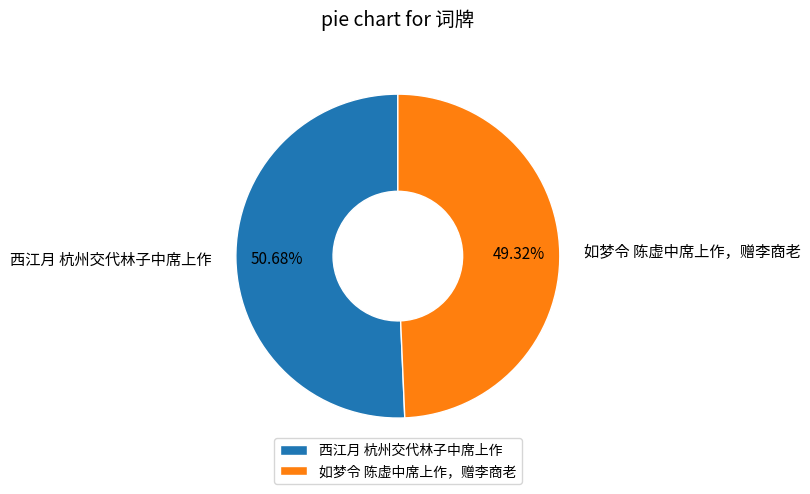

Is 西江月 杭州交代林子中席上作 the majority of the pie?

Yes